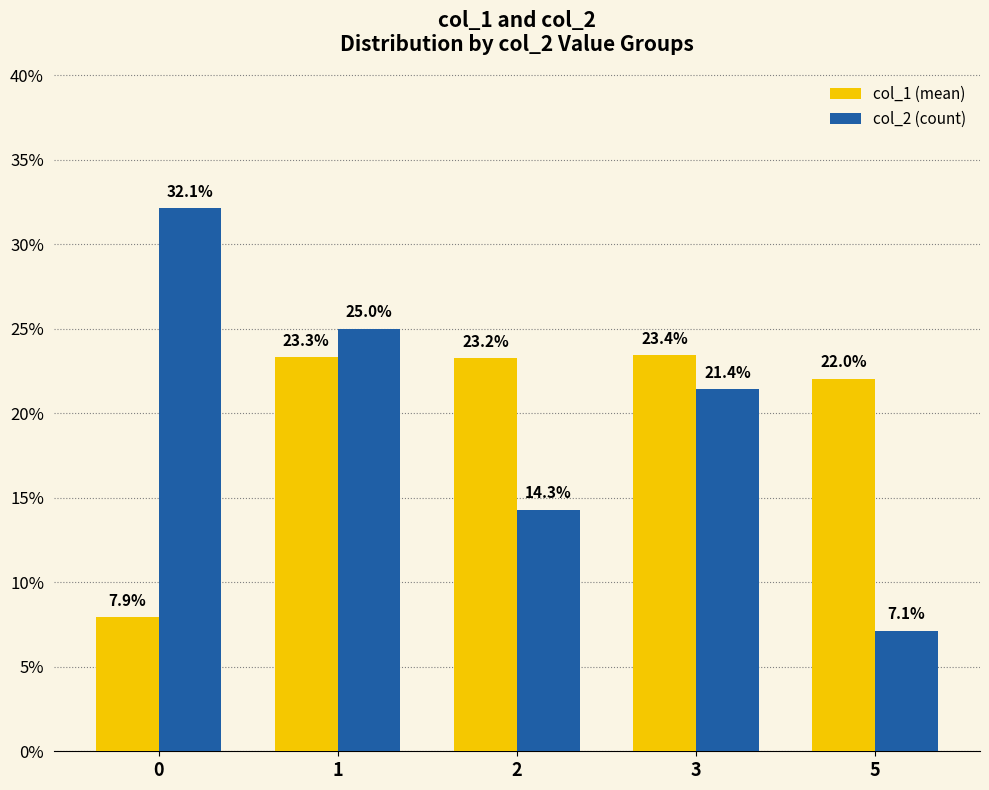

What is the maximum value for col_2 (count)?

32.1